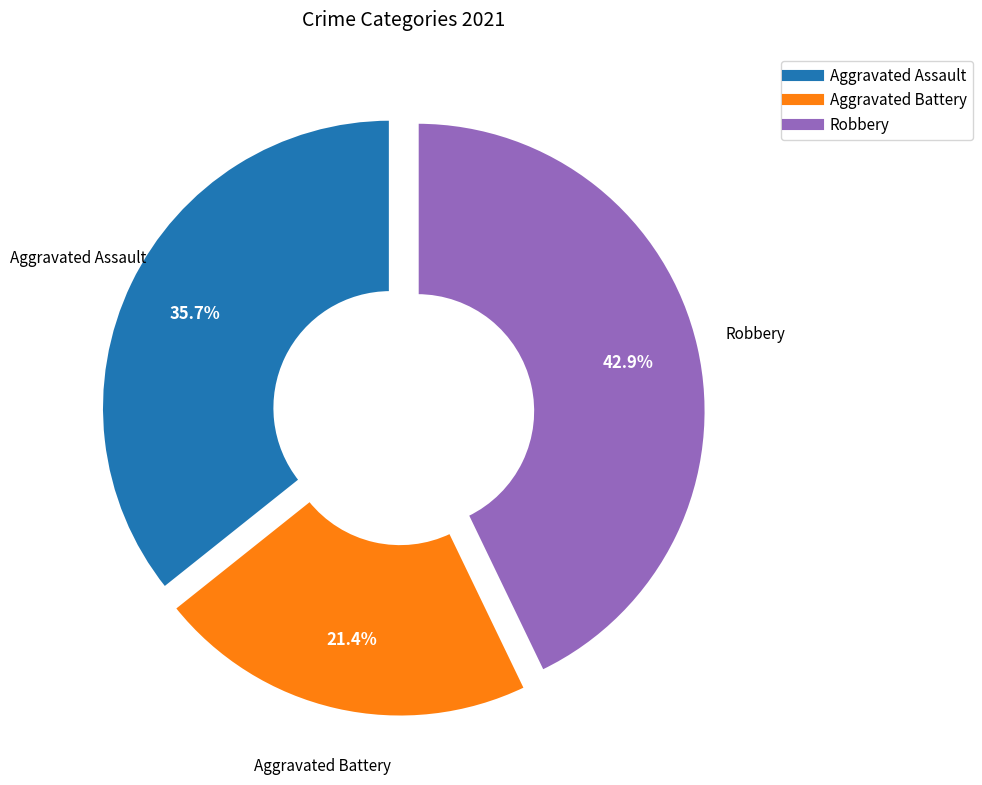

Does any single category account for the majority?

No